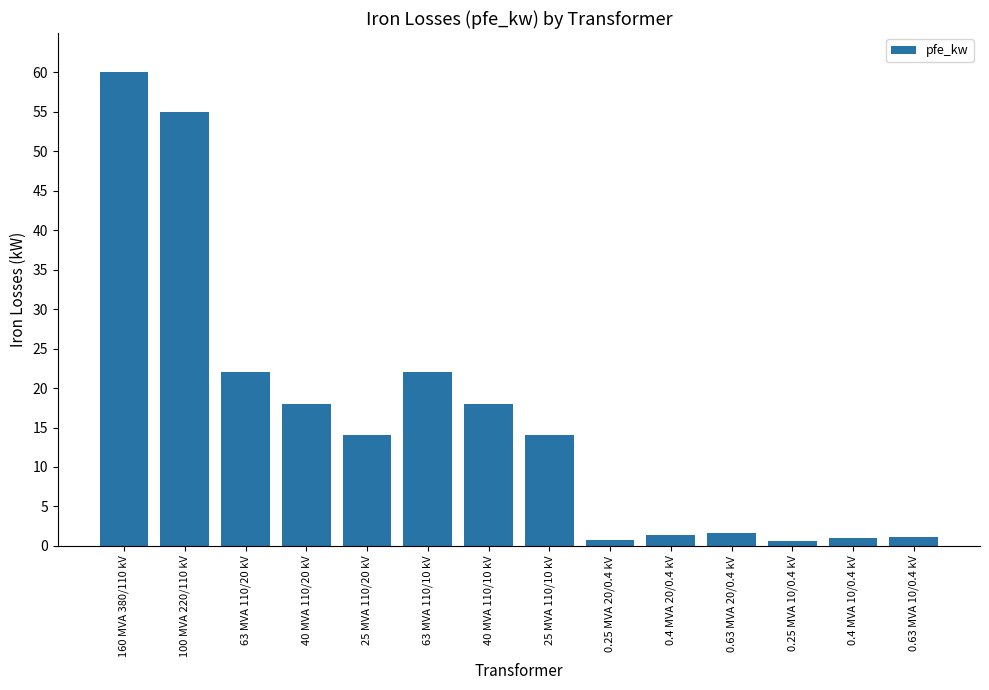

The chart shows a value of 12.3 at 40 MVA 110/20 kV. True or false?

False